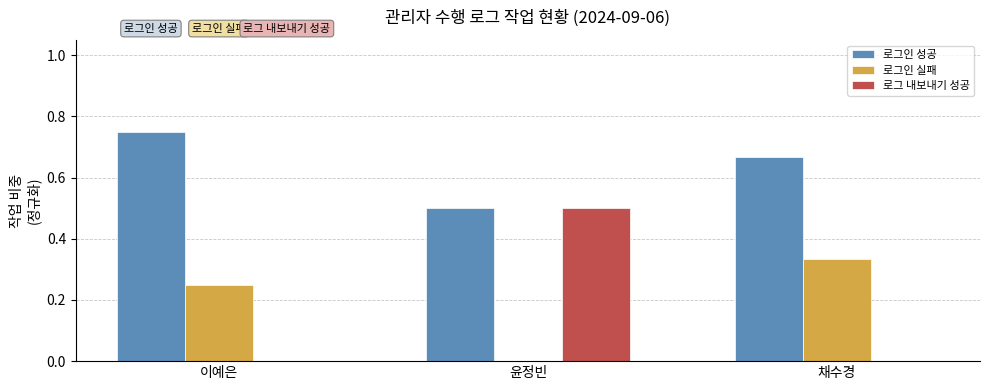

At which label is 로그인 실패 closest to 0?

윤정빈